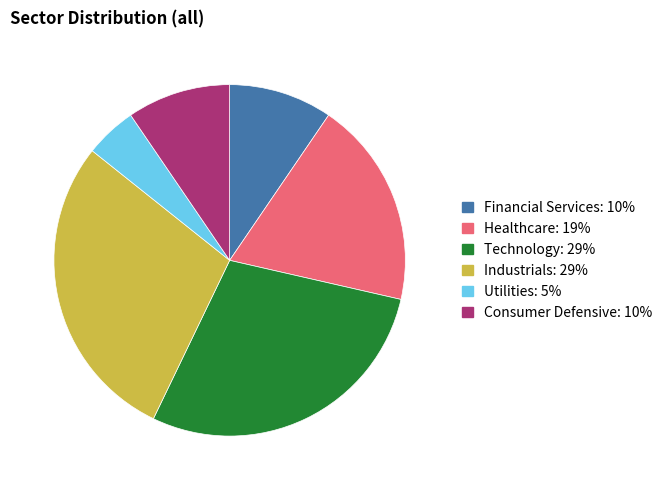

Does Healthcare account for over 50% of the chart?

No